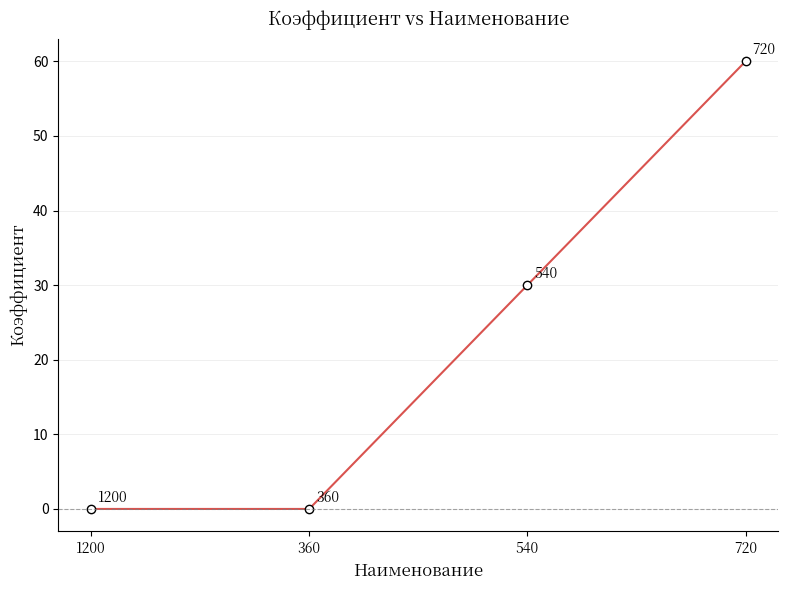

What is the difference between the maximum and second lowest values?

60